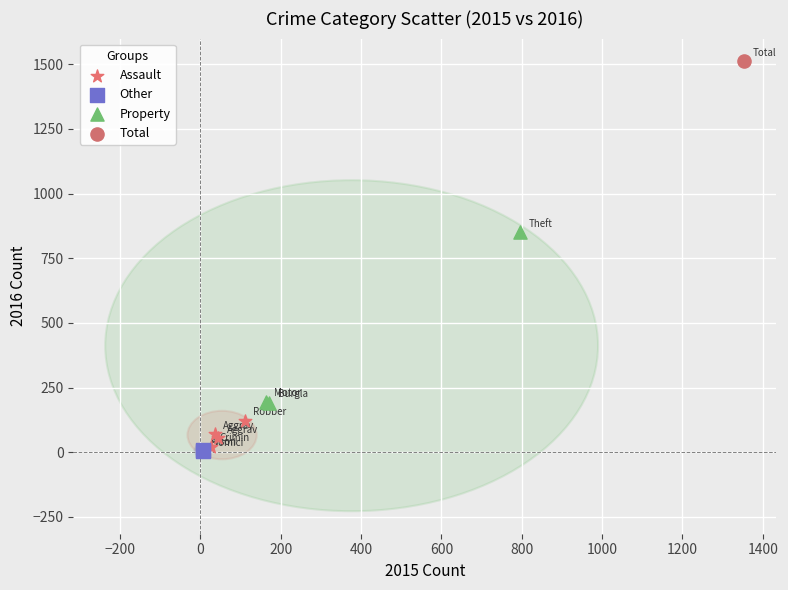

What are all the series names shown in the legend?

Assault, Other, Property, Total